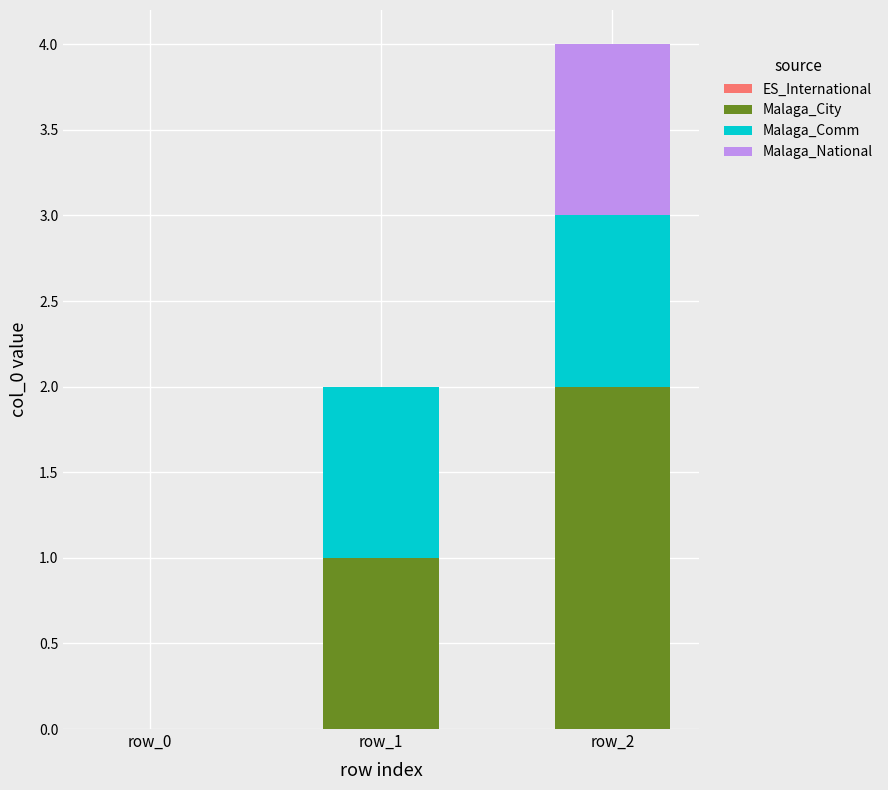

Reading right to left, list the values for the Malaga_City series.

row_2=2	row_1=1	row_0=0